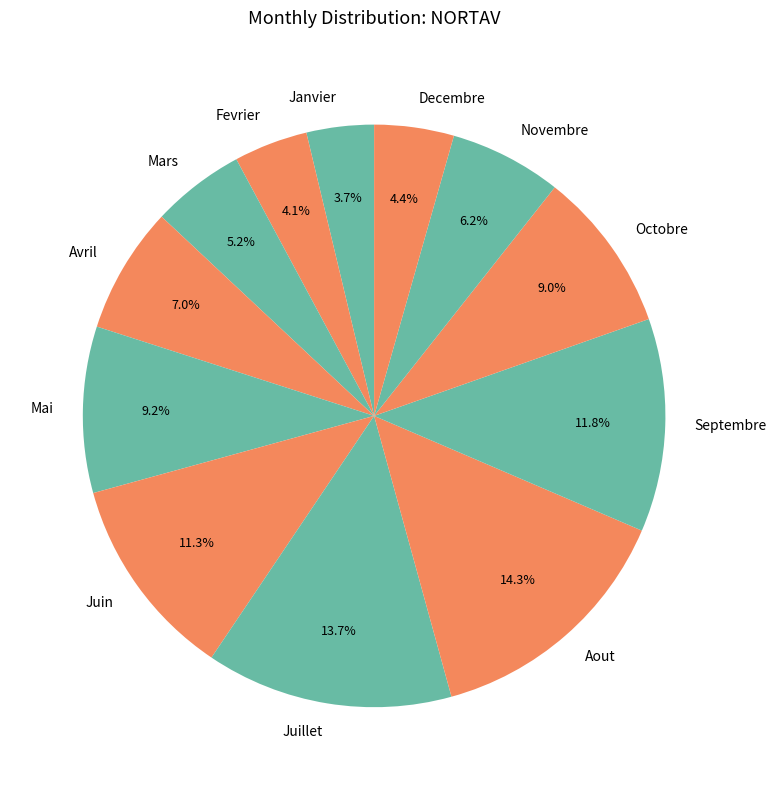

Approximately how many times larger is the value at Novembre compared to Septembre?

0.5